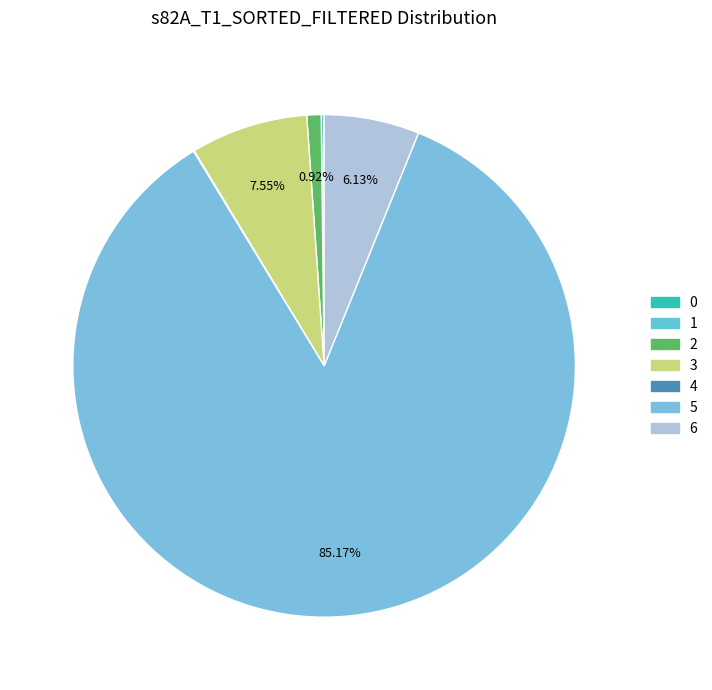

What portion of the pie excludes 5?

14.8%